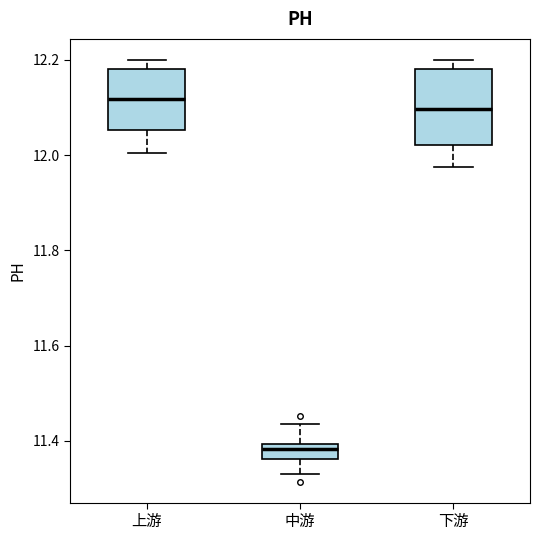

Comparing the boxes themselves (not the whiskers), which one is the tallest?

下游